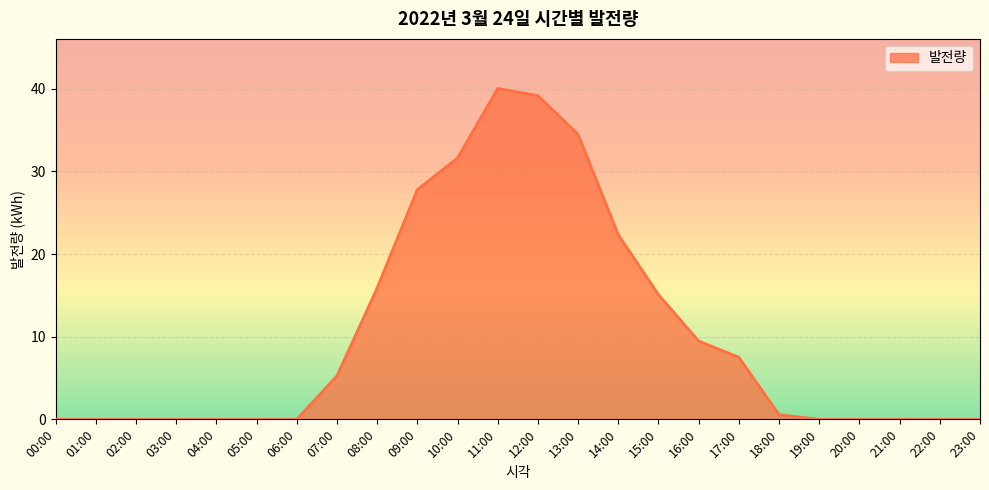

What is the change in value from 01:00 to 12:00?

+39.2